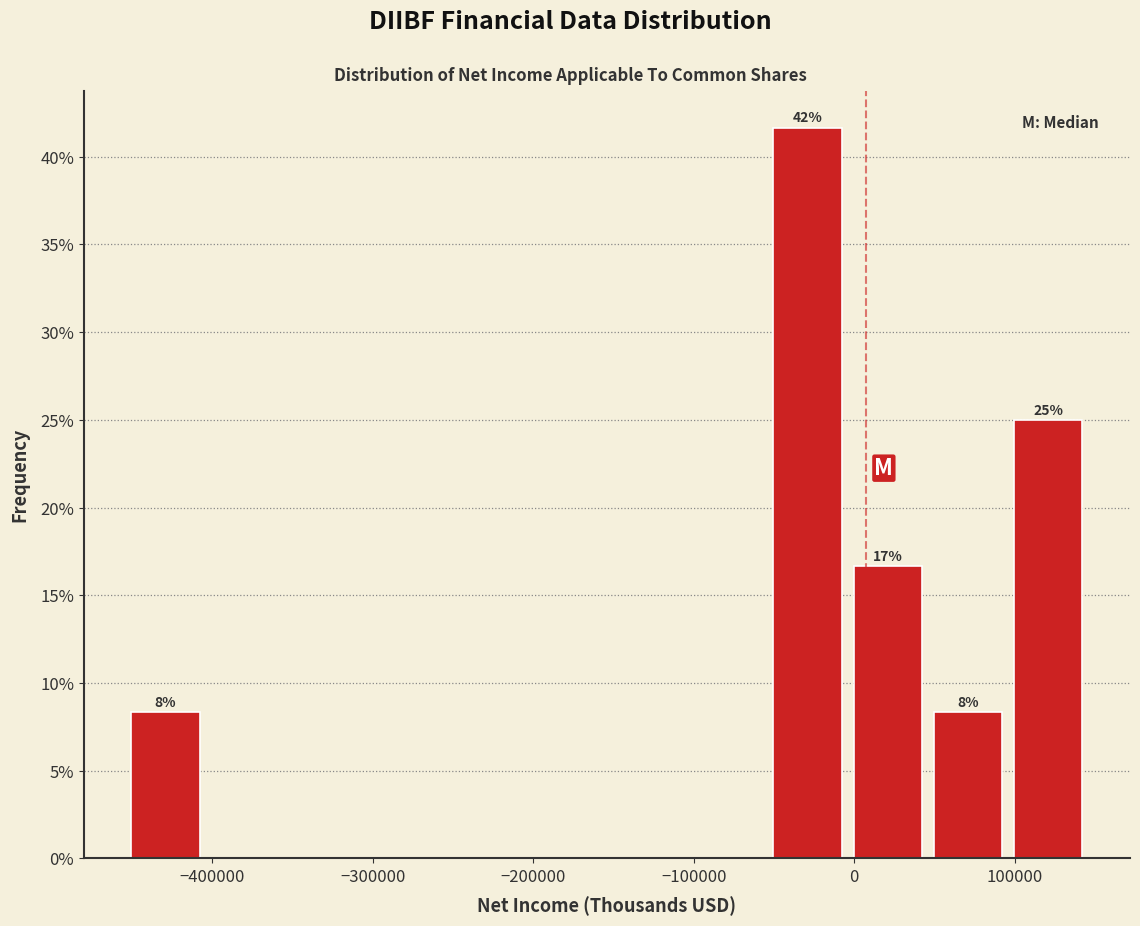

Over which range of the x-axis is the bar tallest?

-50000 to 0